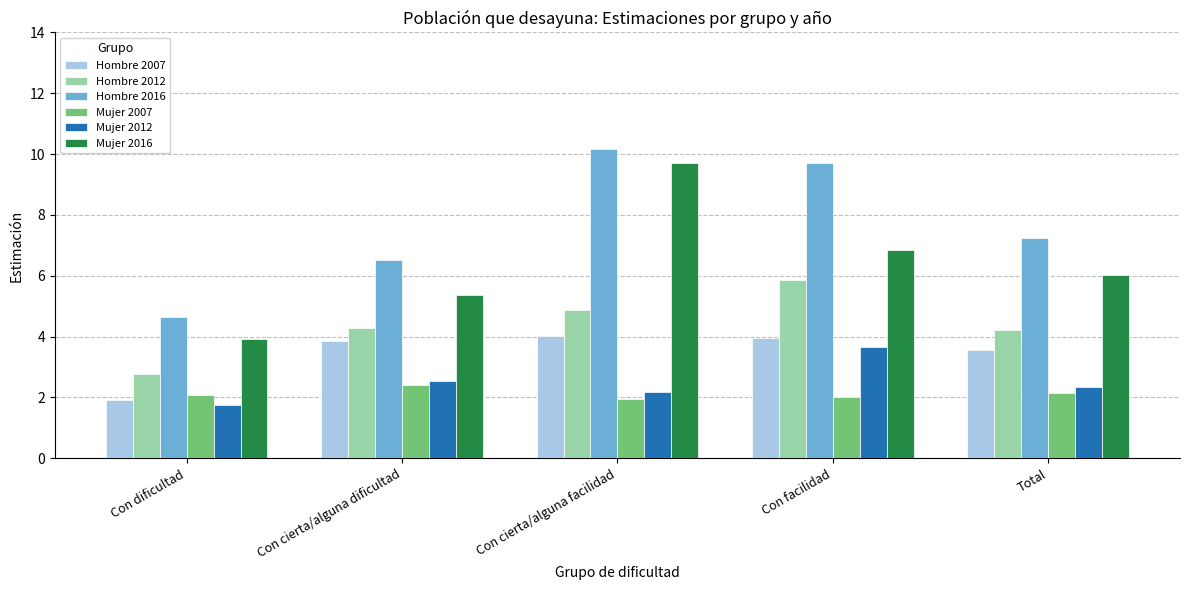

Which series has the largest range (max minus min)?

Mujer 2016